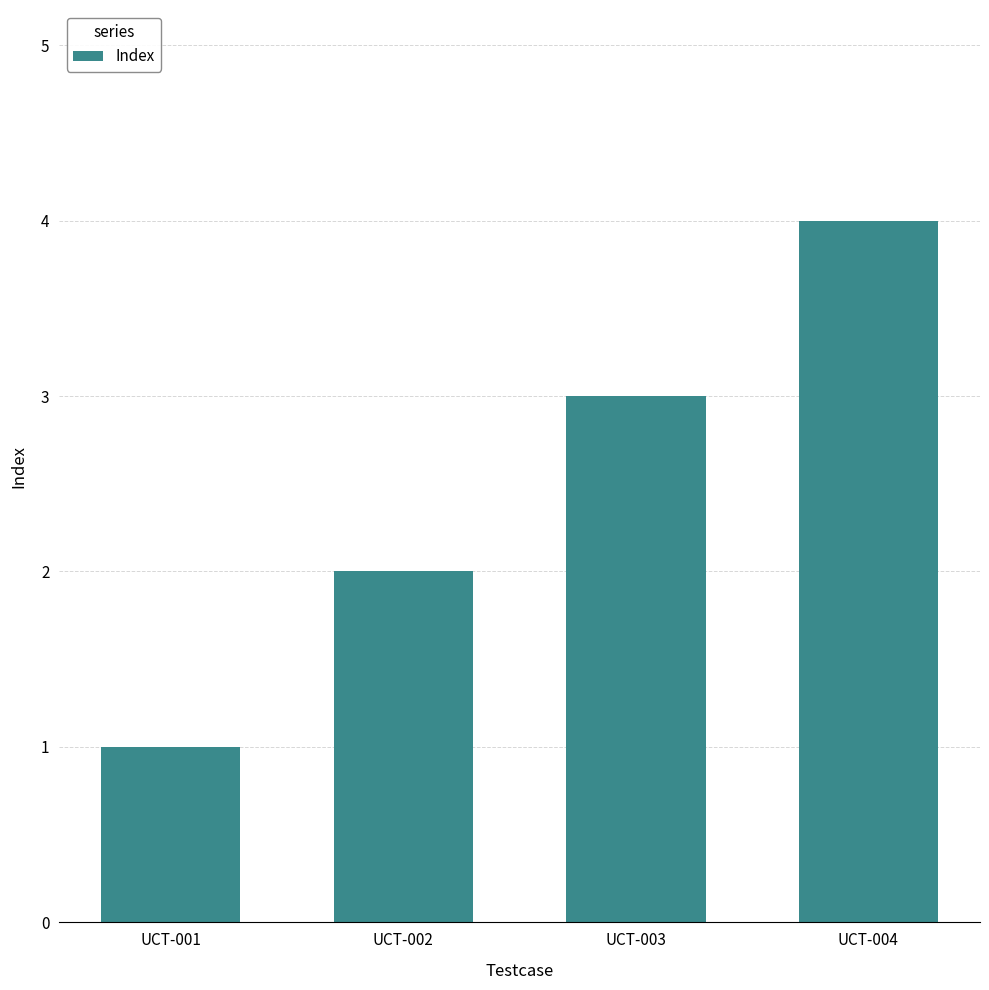

Reading left to right, extract all data points from this chart.

1	2	3	4